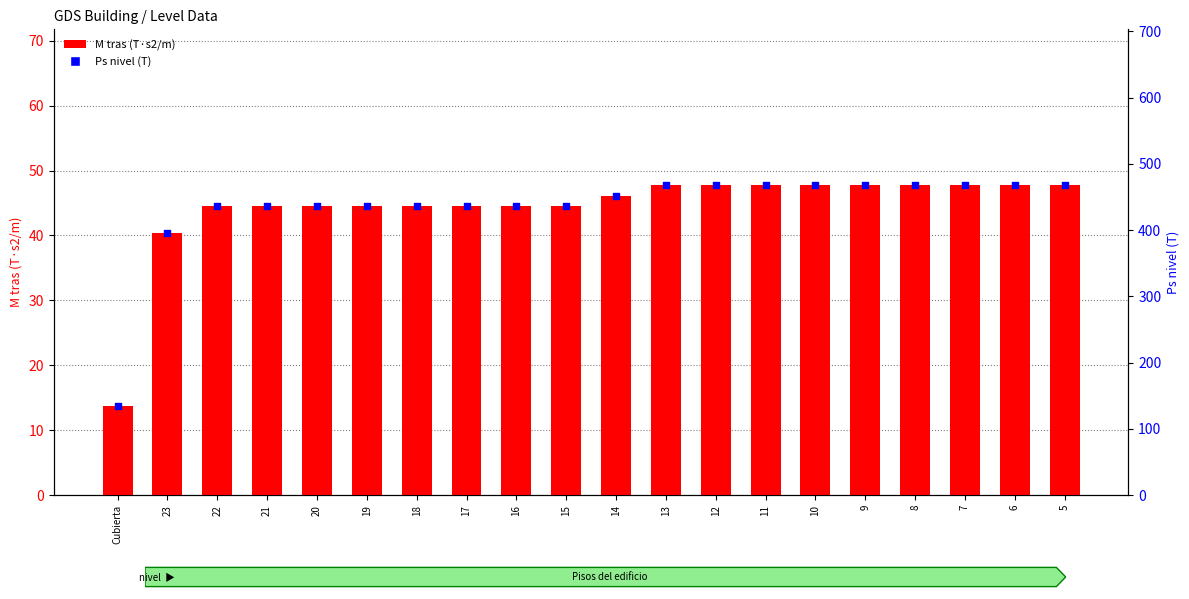

Is the value of M tras (T·s2/m) at 23 greater than the value of Ps nivel (T) at 13?

No